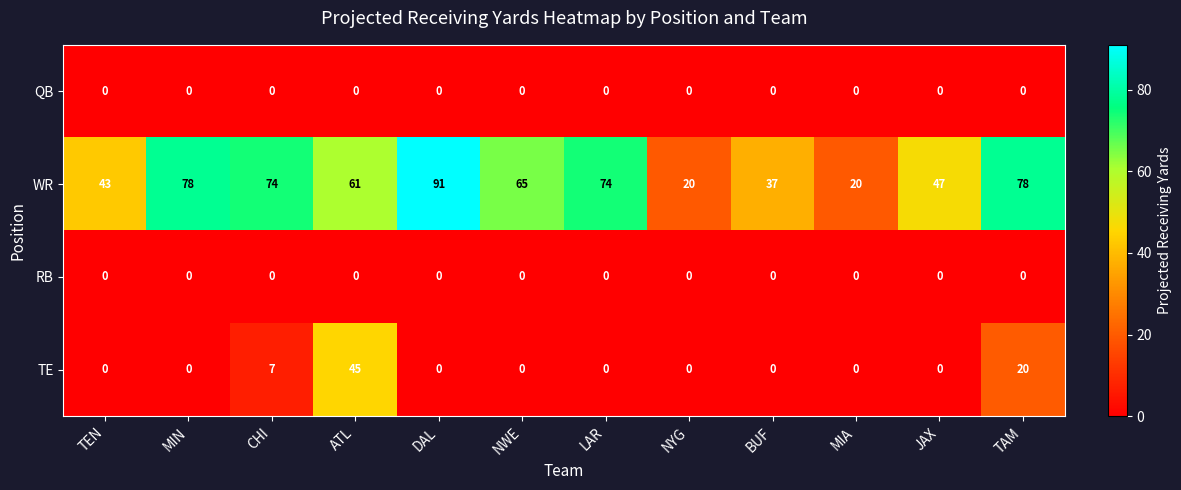

The value of TE at NWE is 0. True or false?

True